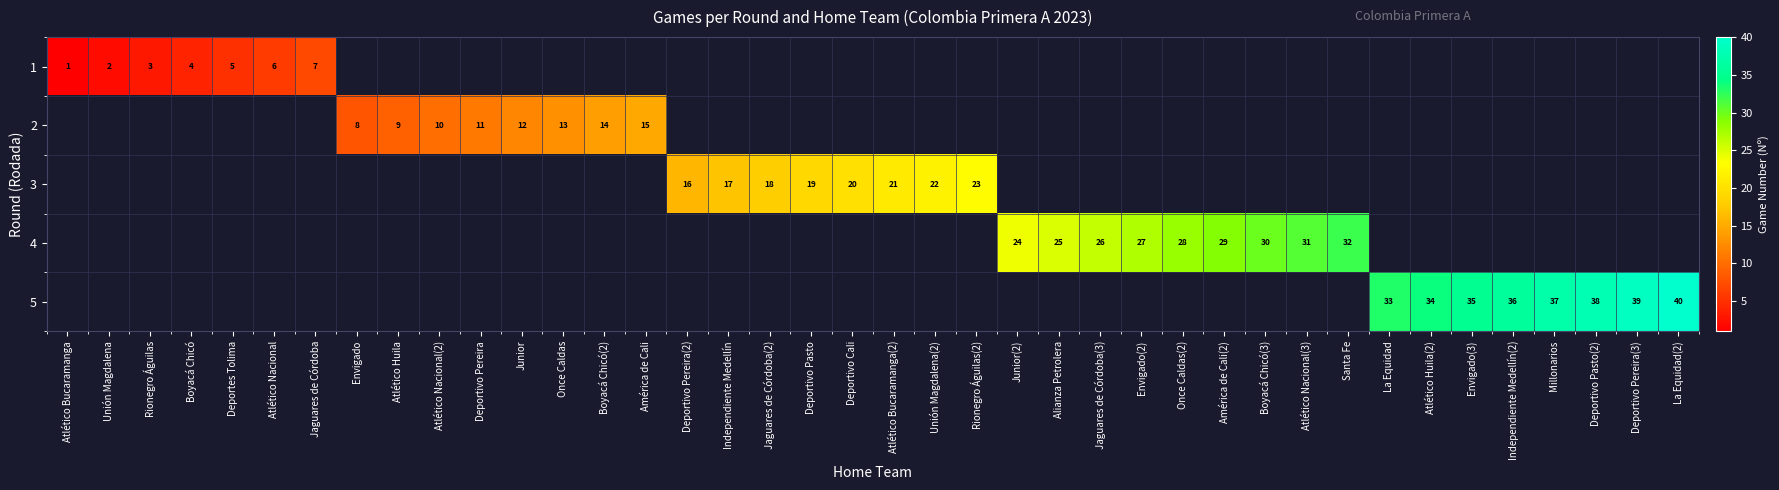

The value of 2 at América de Cali is 23. True or false?

False